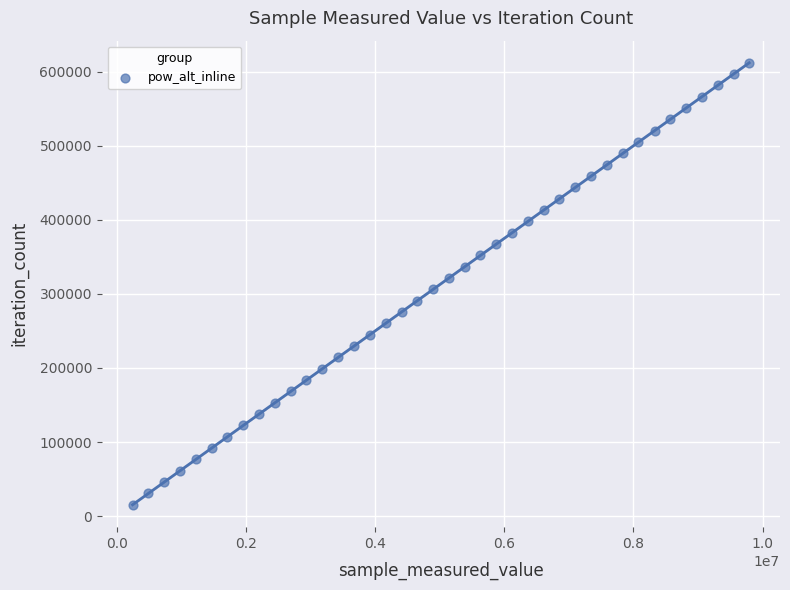

What is the range of Y values (max minus min)?

596622